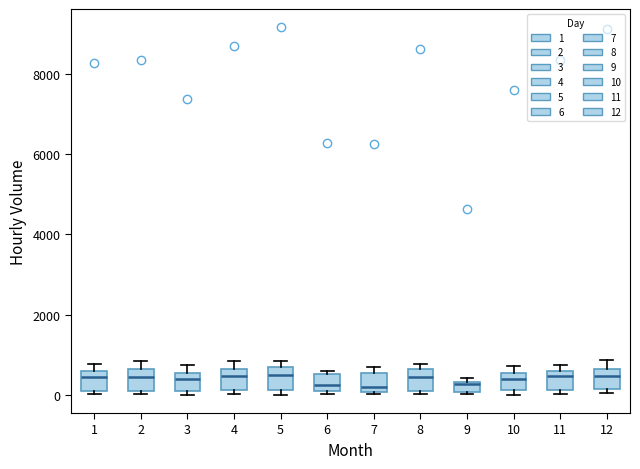

Where is the lower edge of the box at x = 12 on the y-axis? The values are not printed on the chart, so give them approximately, as read against the axis.

200